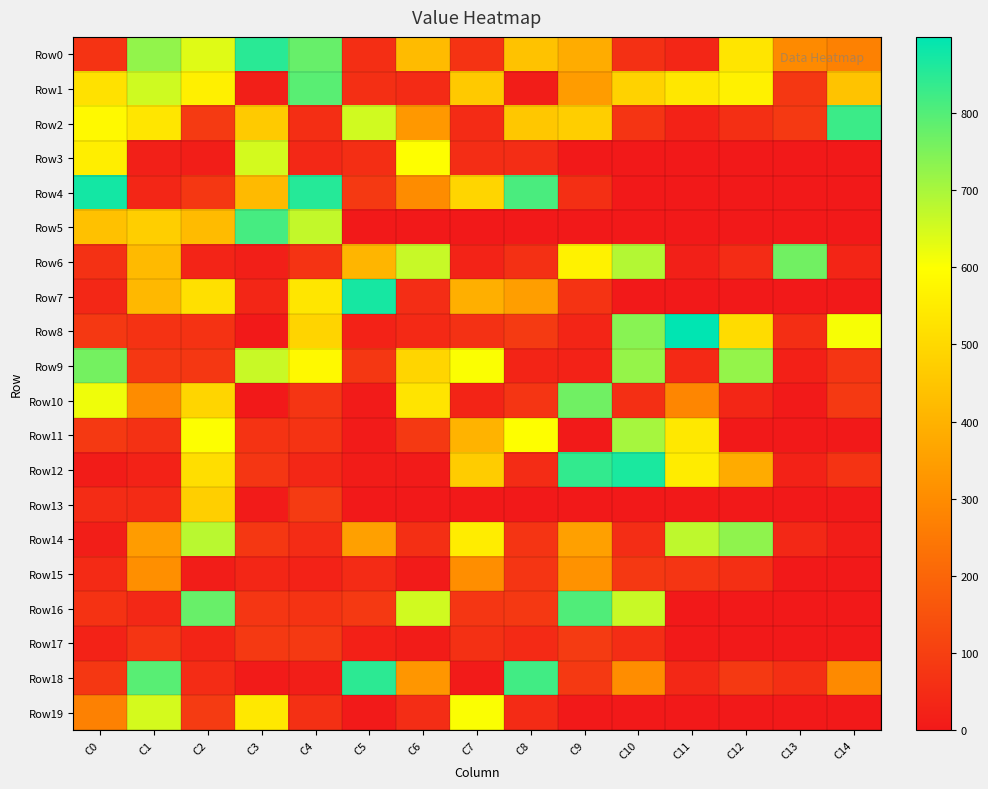

What is the spread (max minus min) of values at C0?

866